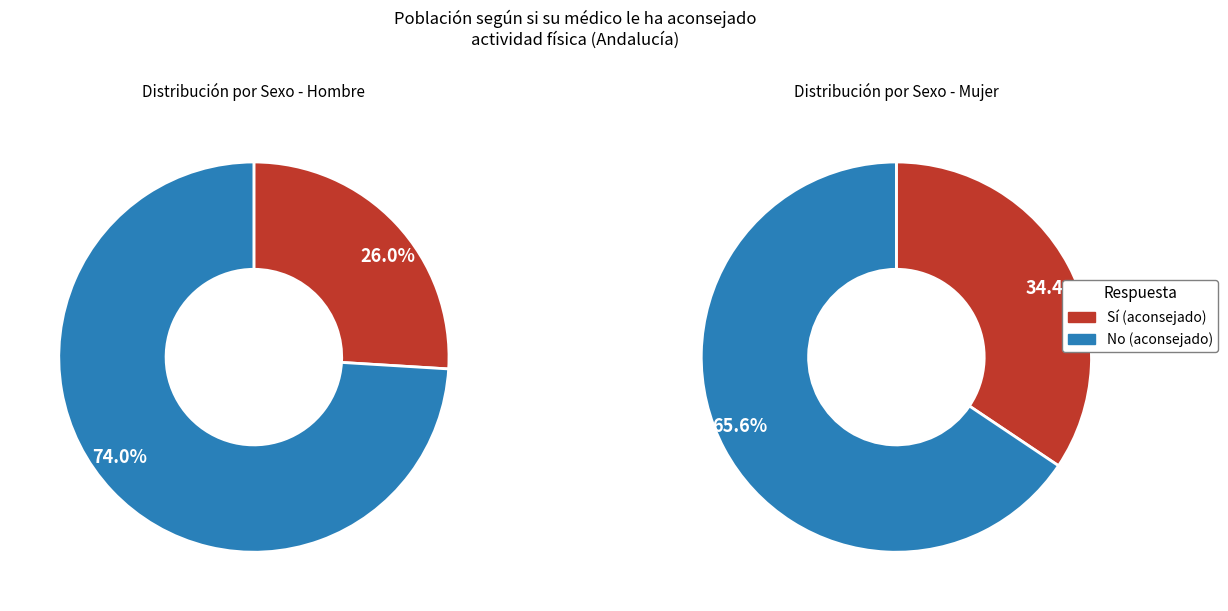

How many slices are in this pie chart?

2